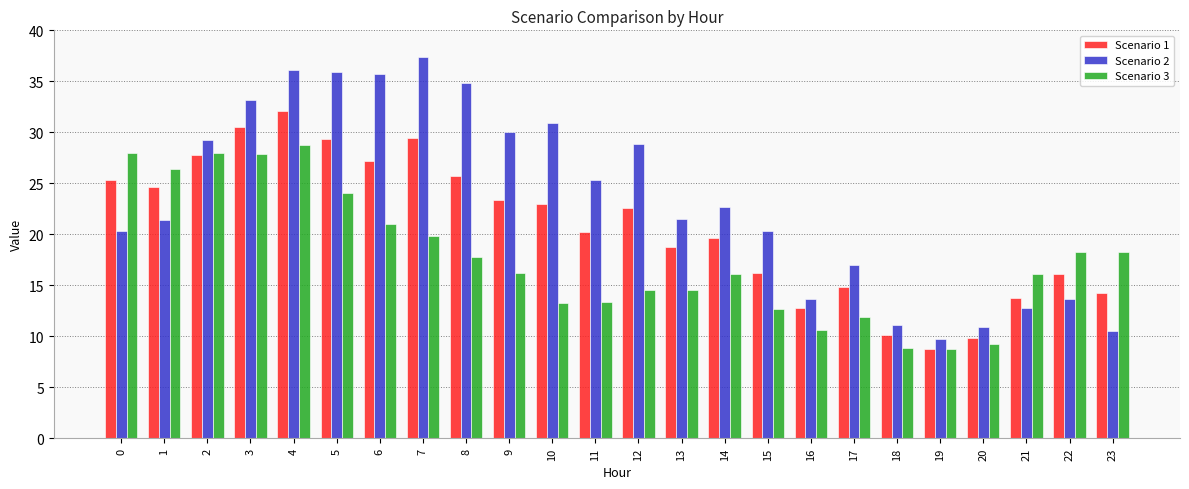

What is the average value of the Scenario 1 series?

20.7